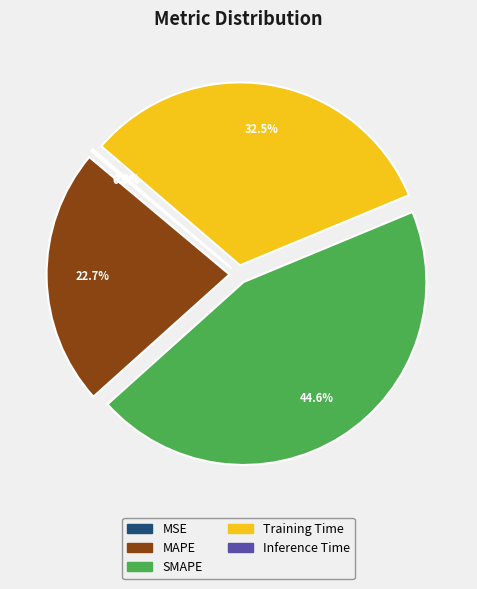

Approximately how many times larger is the value at Training Time compared to SMAPE?

0.7